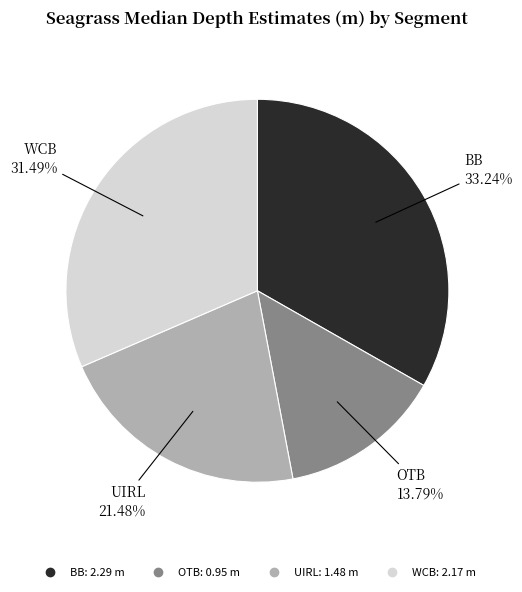

To the nearest percent, what percentage of the pie is UIRL?

21%